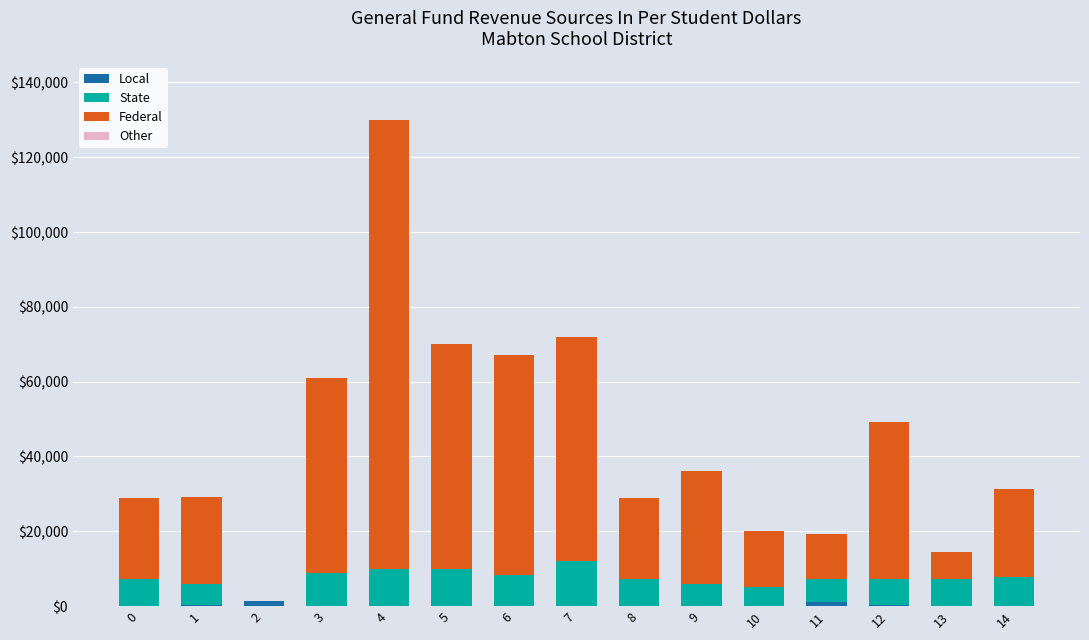

At which category is the sum across all series the highest?

4